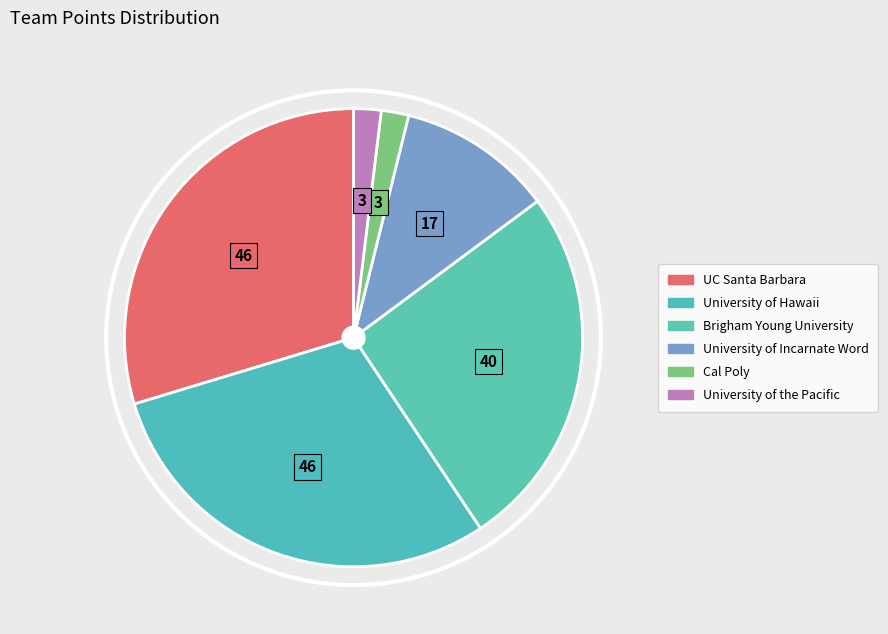

To the nearest percent, what is the difference between the UC Santa Barbara and University of the Pacific slice percentages?

28%